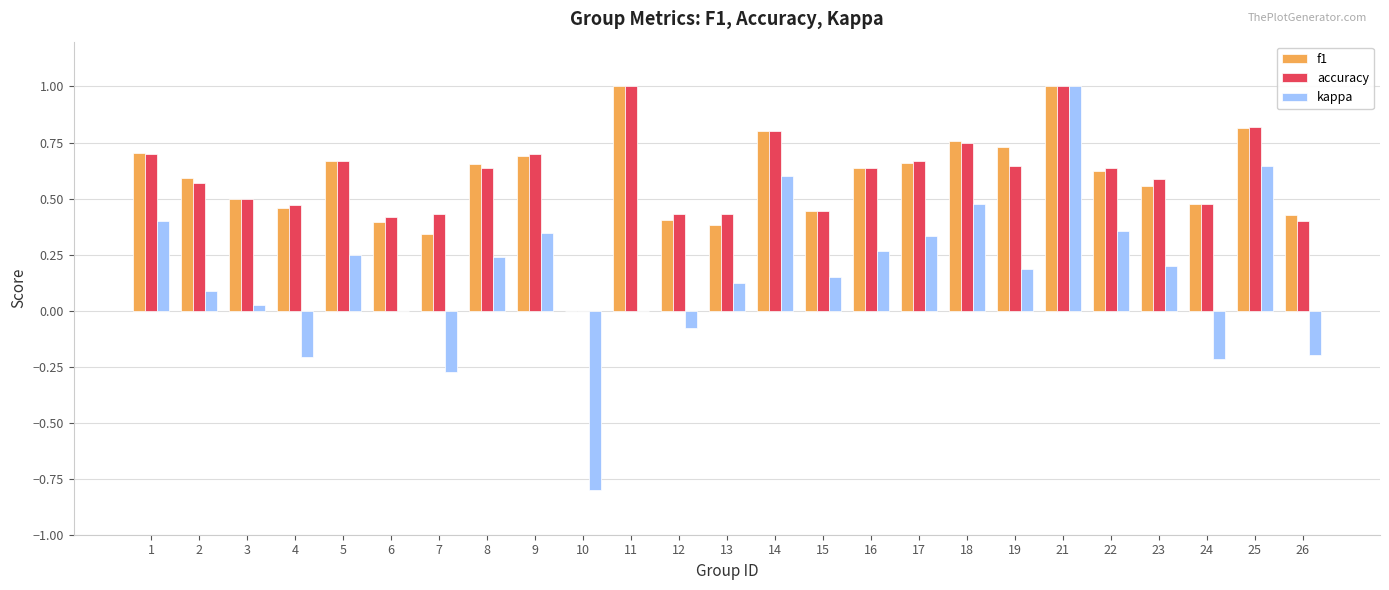

How many f1 values are between 0 and 1?

25